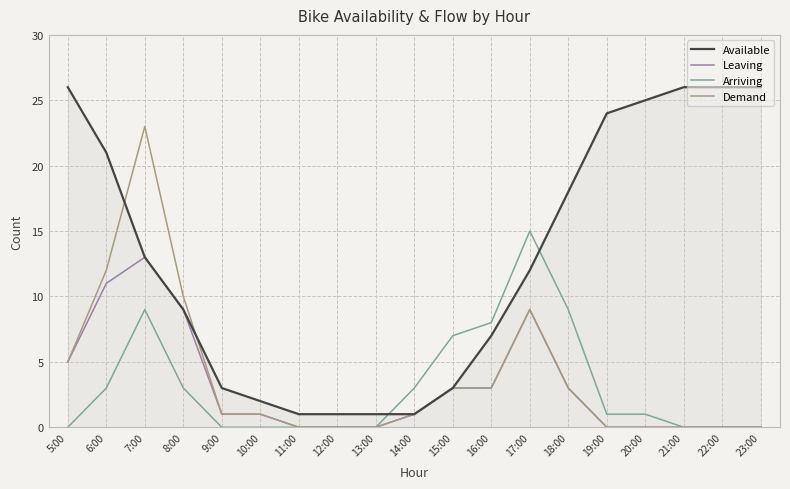

At which category does Leaving reach its first local peak?

7:00